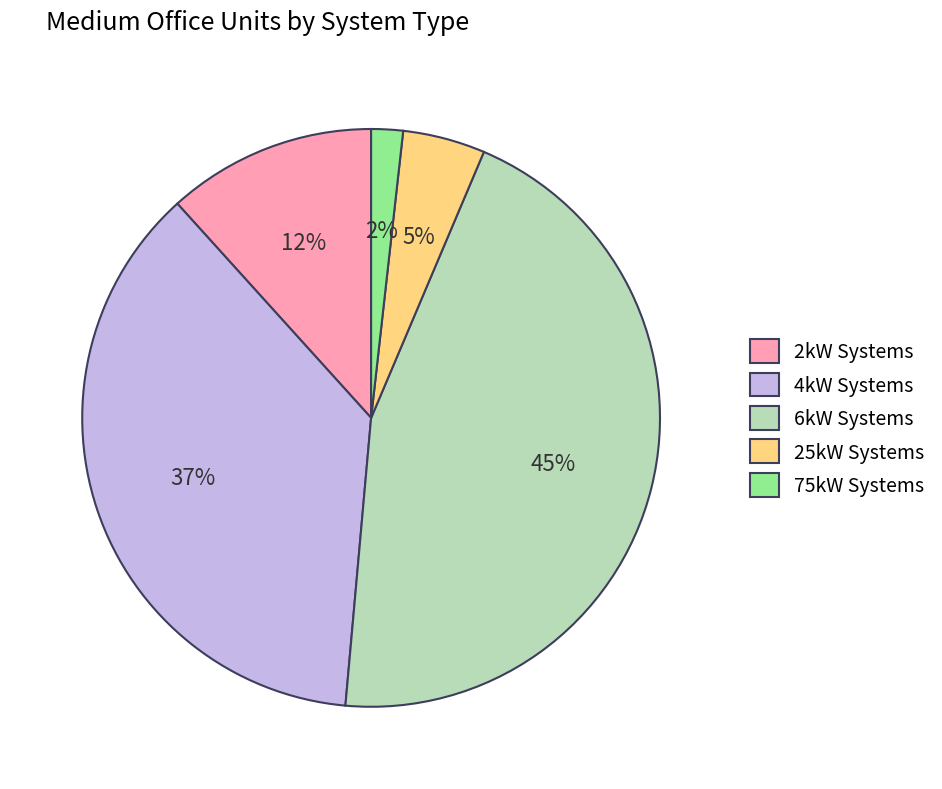

Which slice is the smallest?

75kW Systems